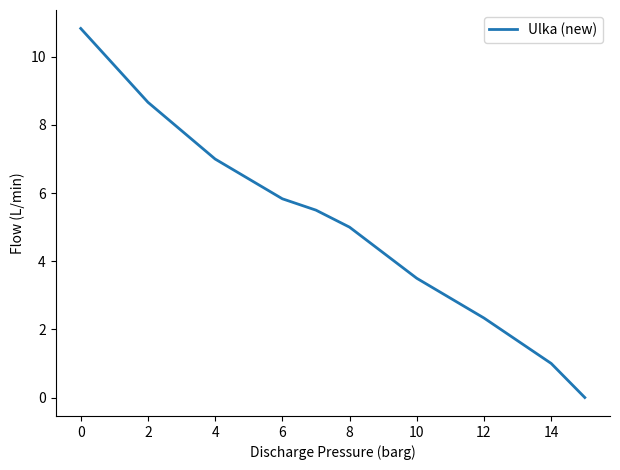

What is the difference between the maximum and minimum values?

10.8